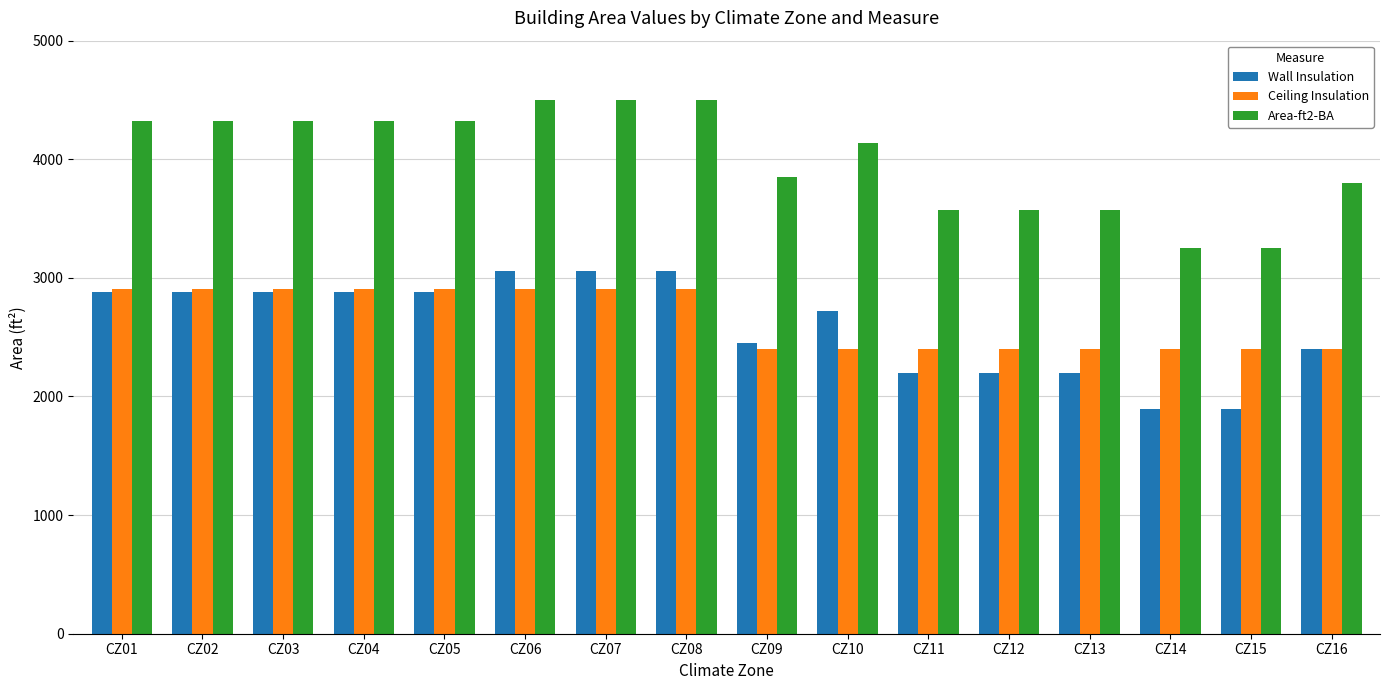

Read the Ceiling Insulation value at CZ06, to the nearest 100.

2900